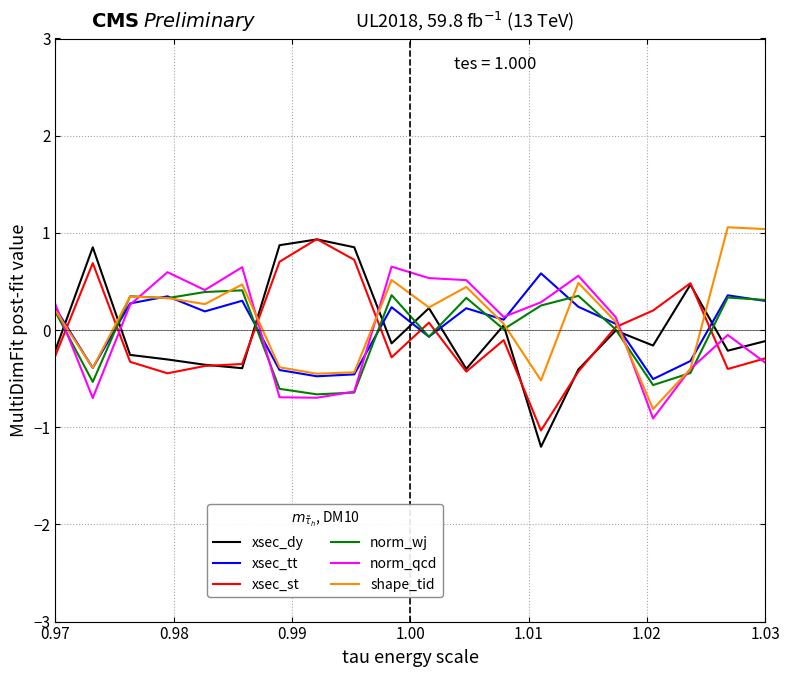

Which series has the largest range (max minus min)?

xsec_dy